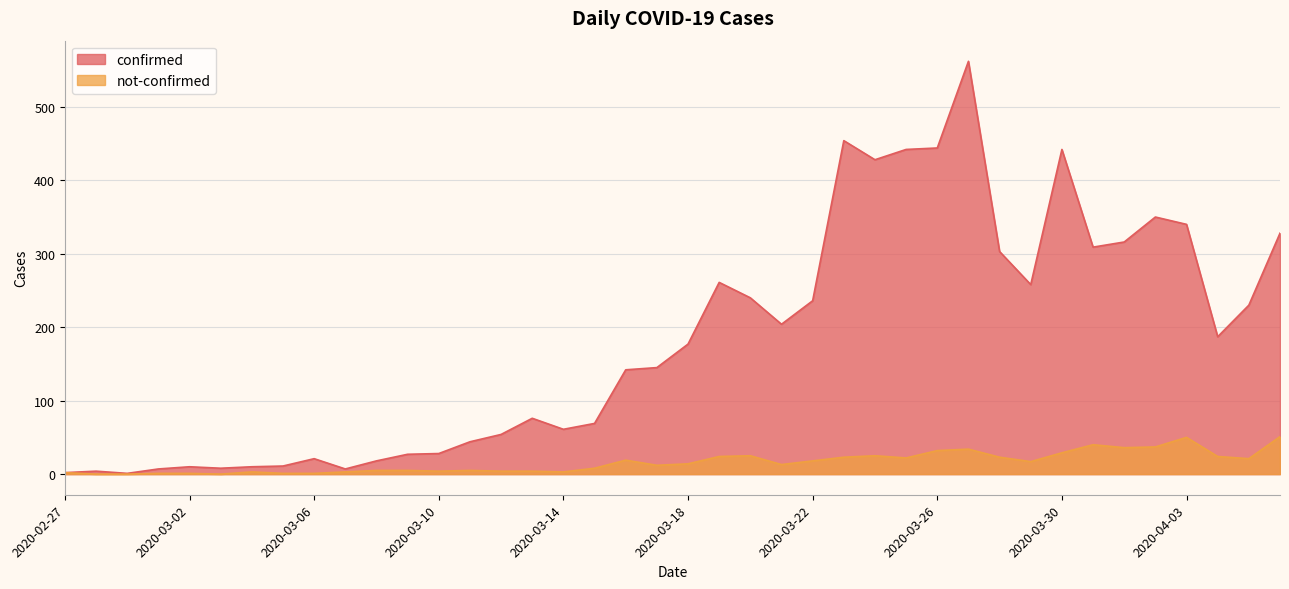

Which category has the lowest value in the not-confirmed series?

2020-02-28